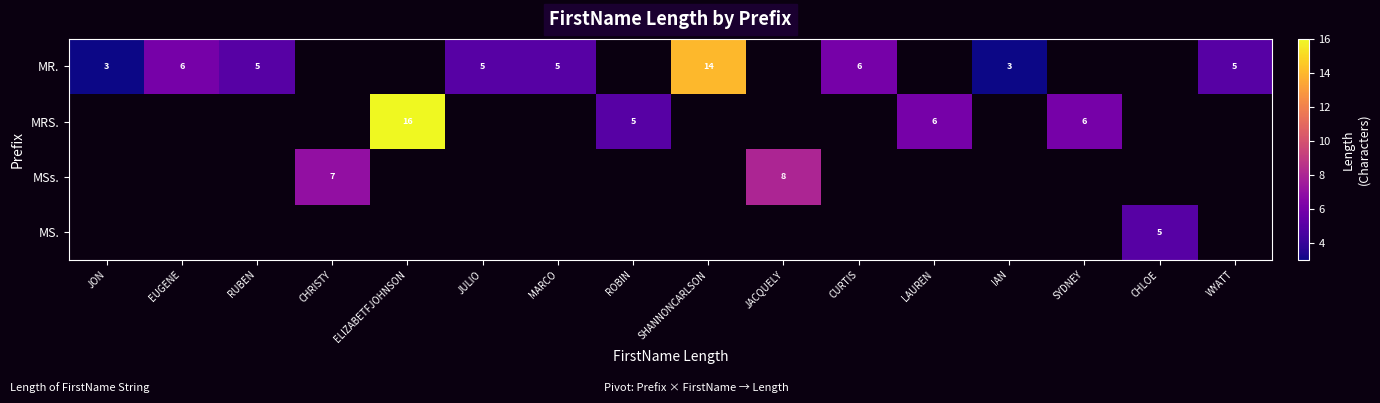

The value of MR. at WYATT is 5. True or false?

True